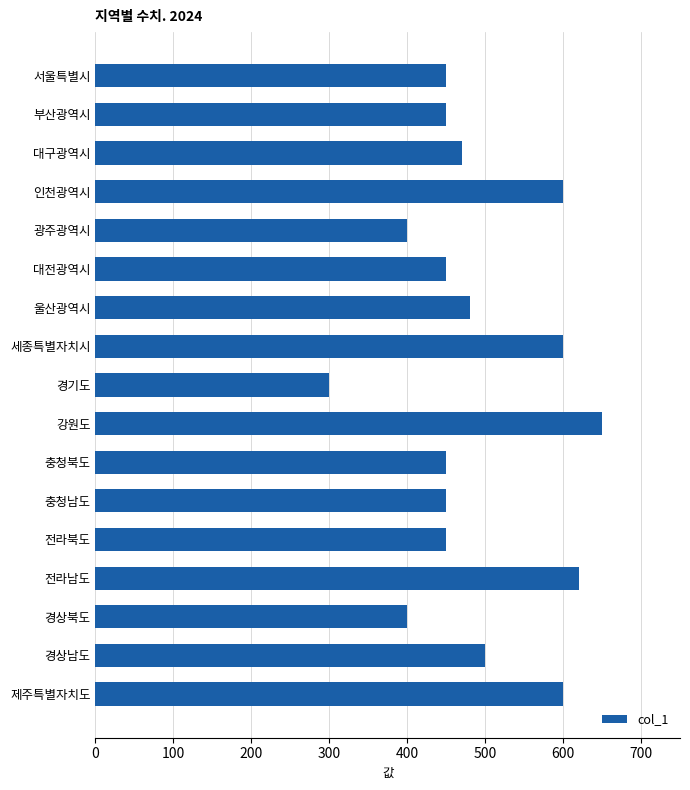

How many bars are there in total?

17